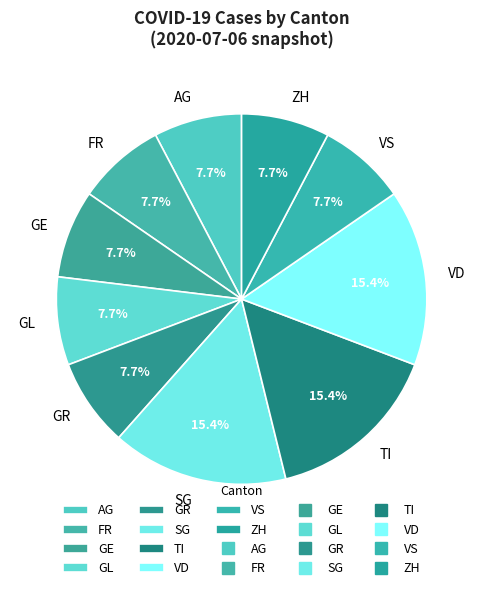

Combined, do GR and FR account for over 50%?

No